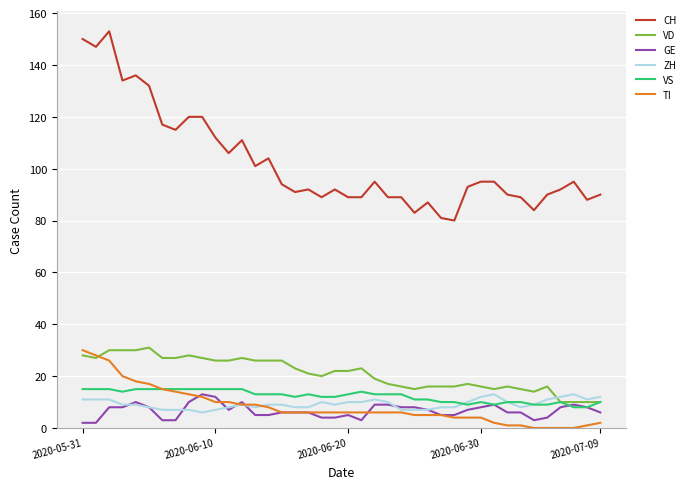

How many lines are shown in the chart?

6